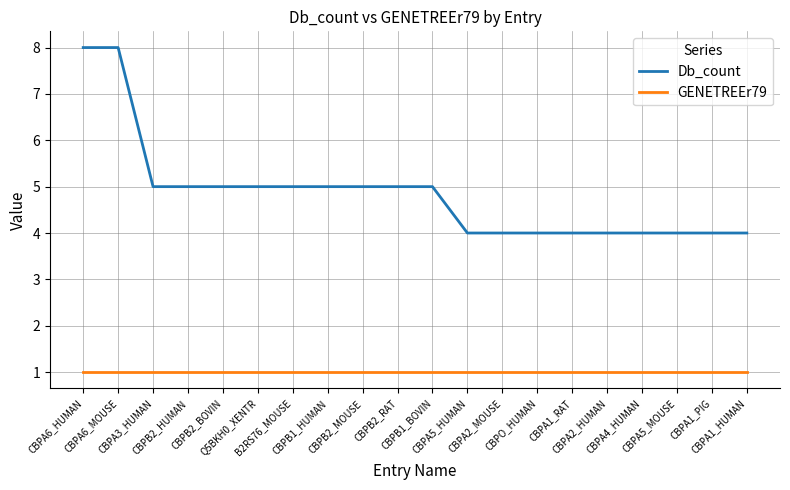

What is the minimum value for Db_count?

4